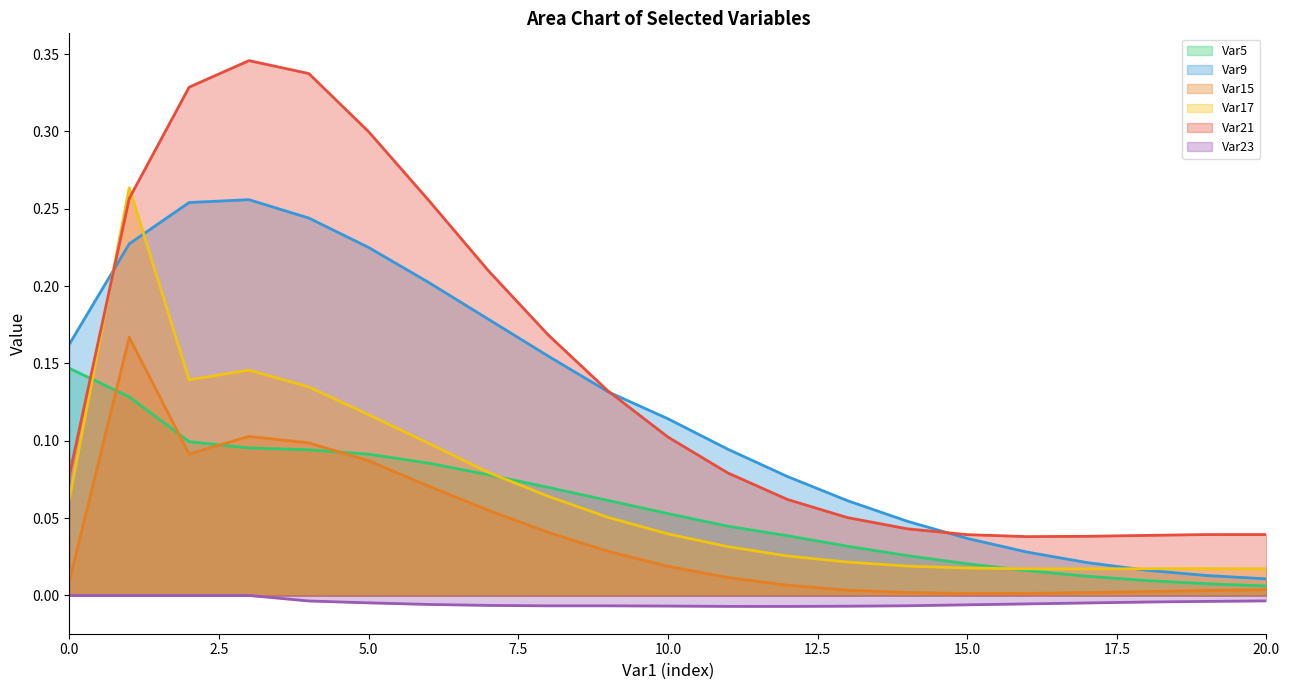

How many series are shown in this chart?

6